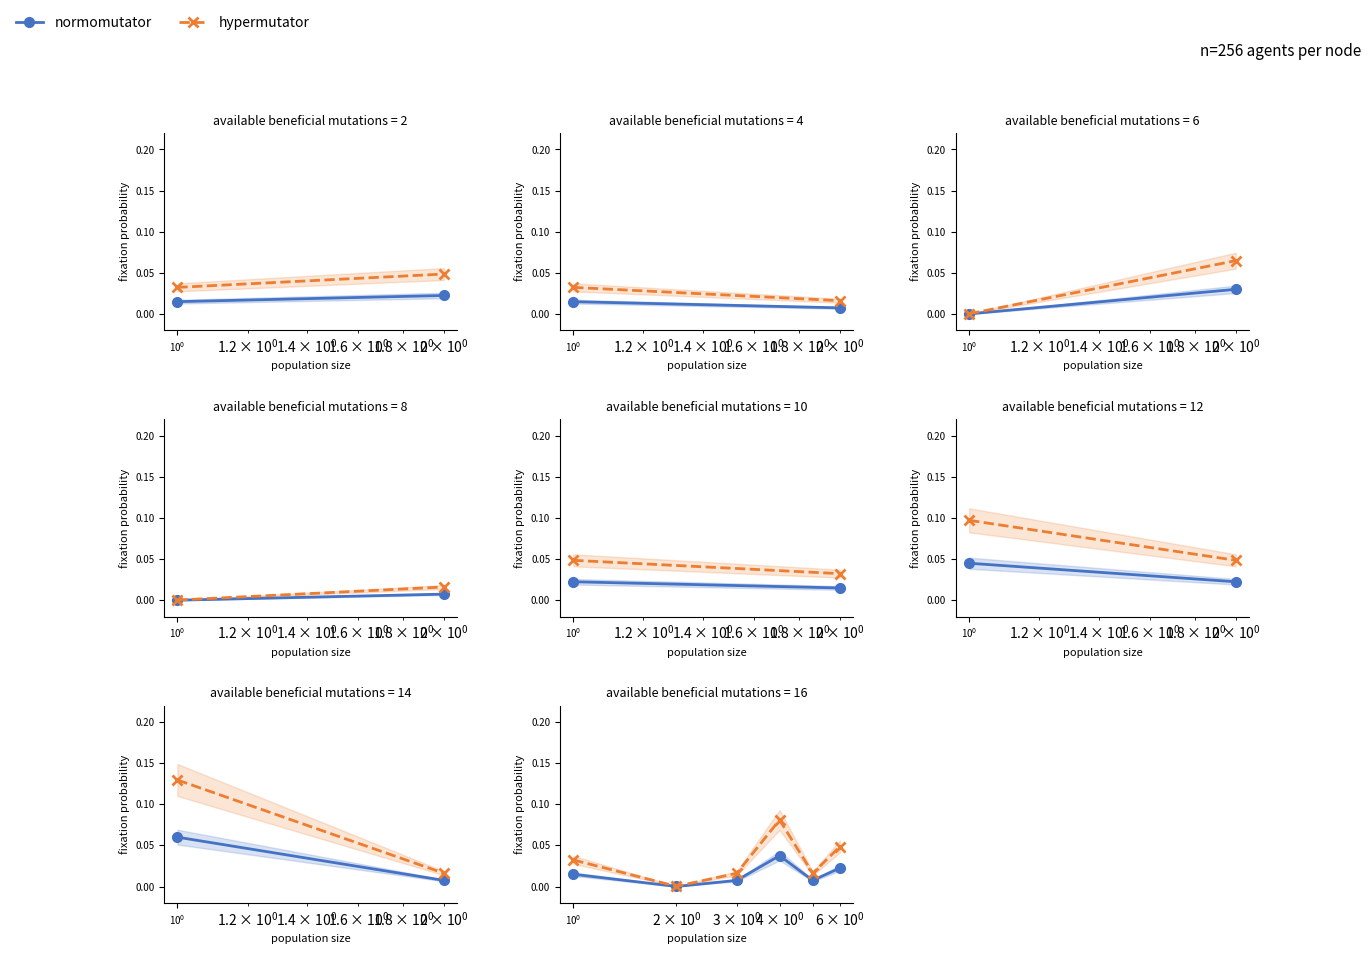

True or false: hypermutator and normomutator cross at least once.

False